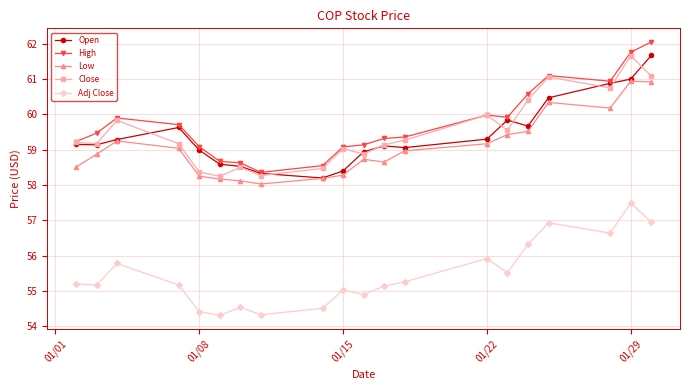

What is the value of the Close point at the 5th from the left?

58.4